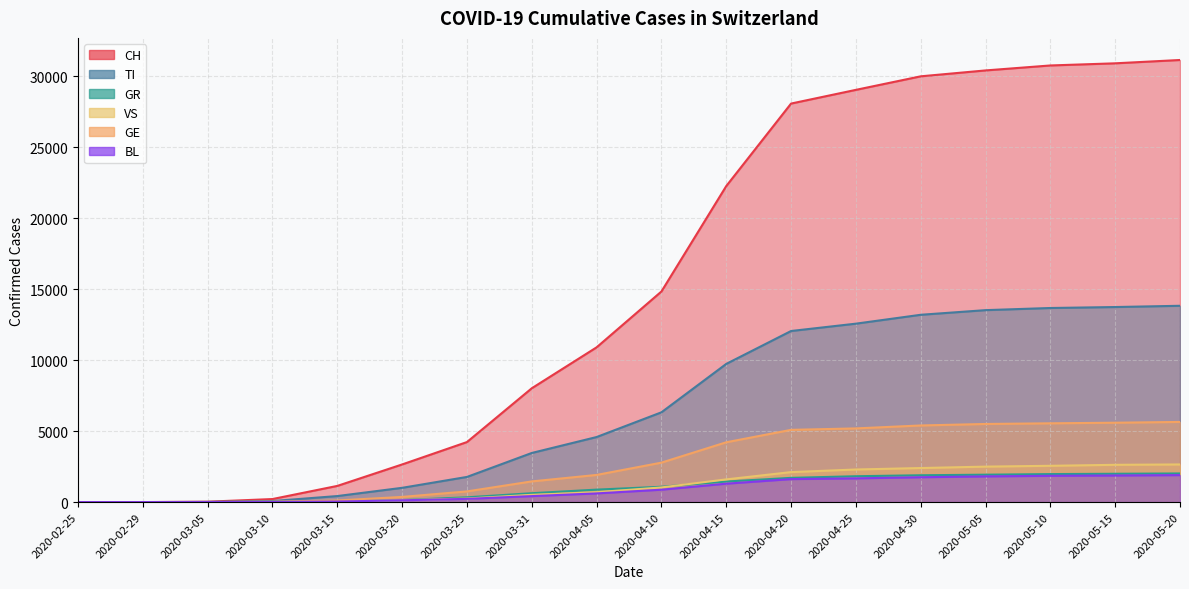

What is the label of the 12th point from the right?

2020-03-25